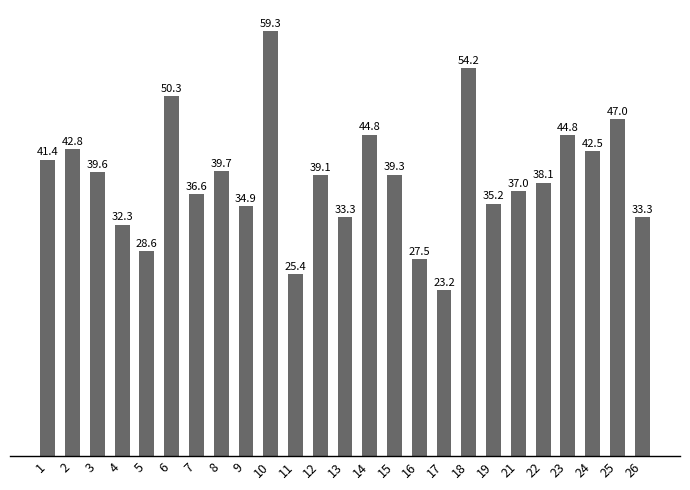

How many data points are less than 39?

12